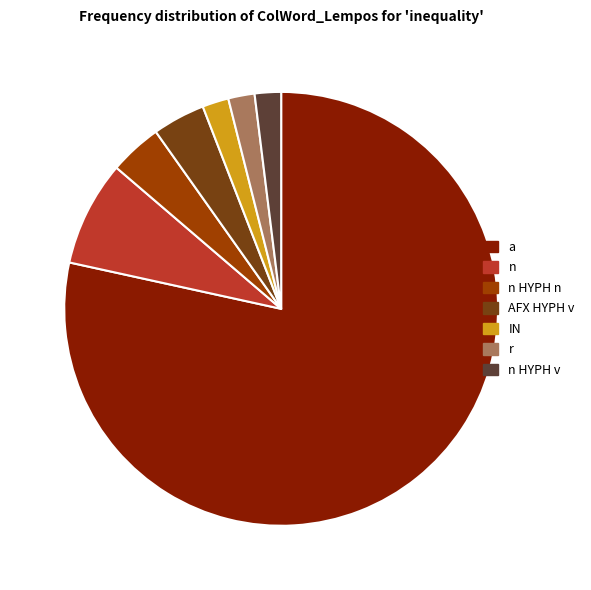

How many slices are in this pie chart?

7